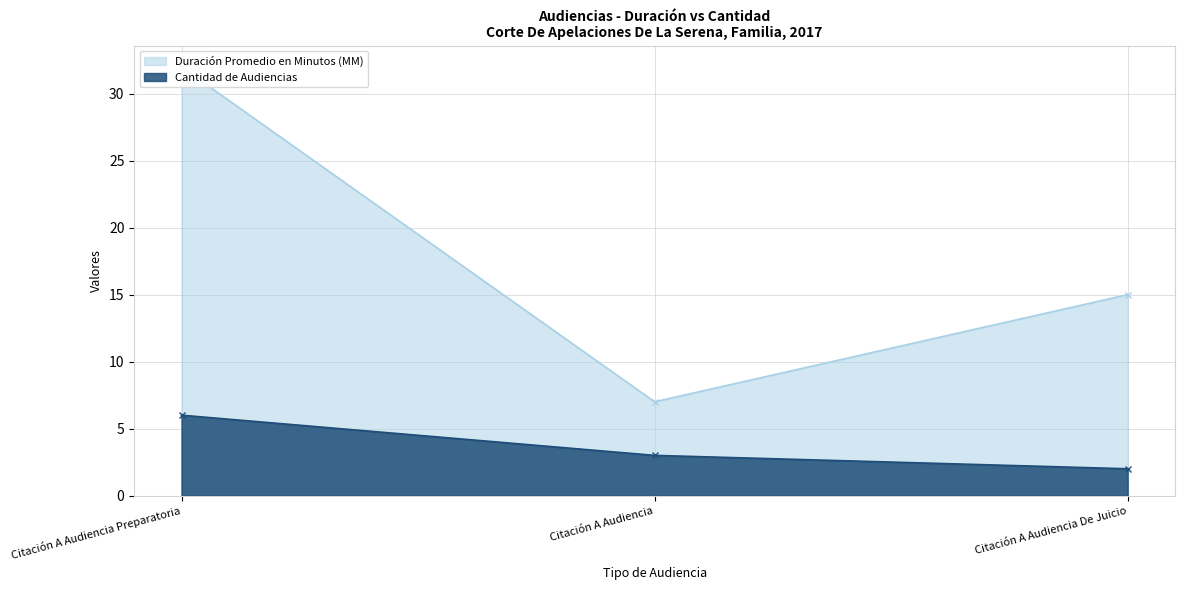

How many lines are shown in the chart?

2